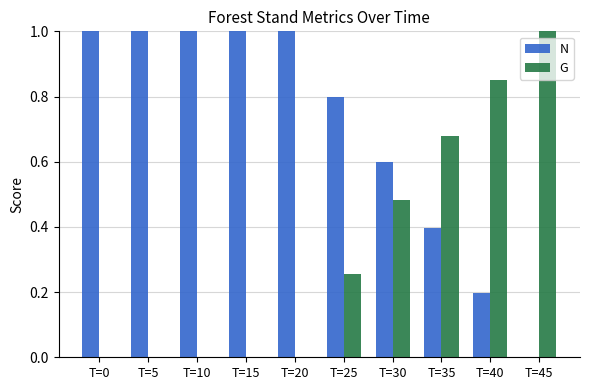

Which series has the largest total across all categories?

N